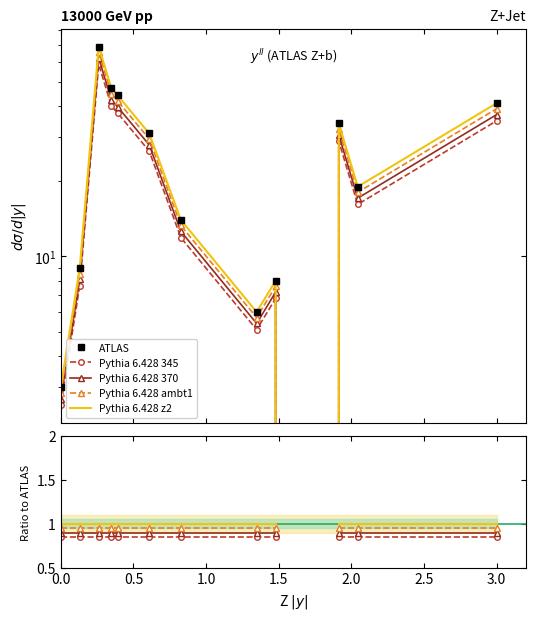

Is it true that Pythia 6.428 z2 equals 1.6 at 0.0?

False